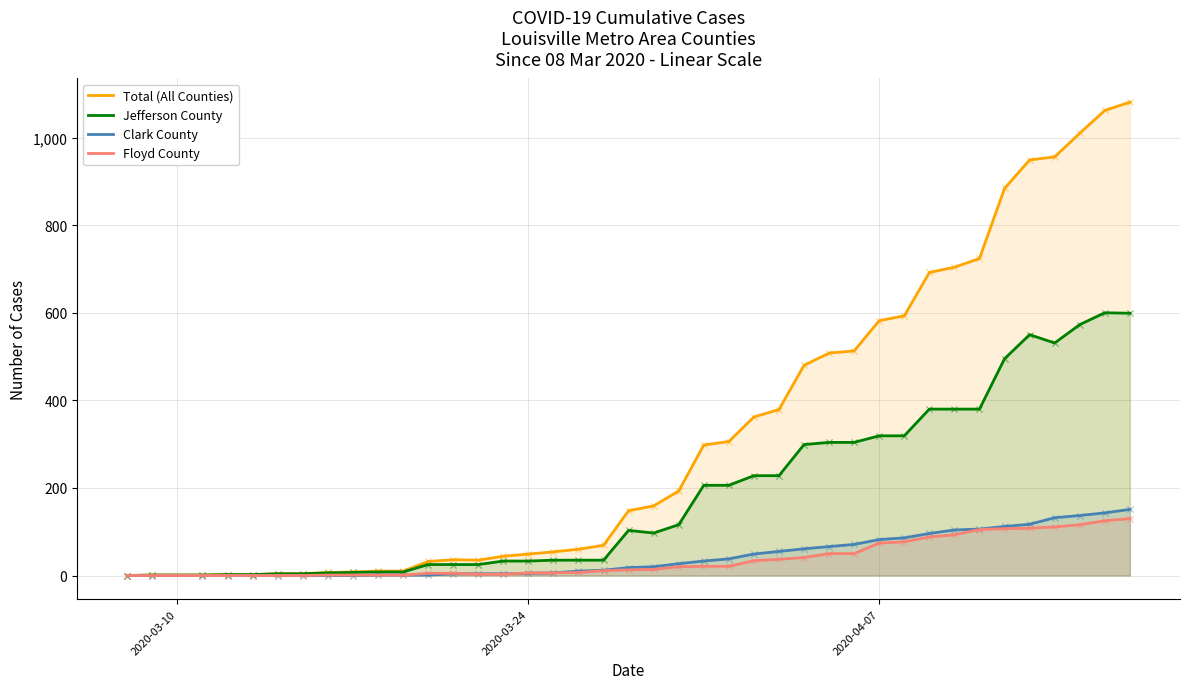

What is the maximum value for Jefferson County?

600